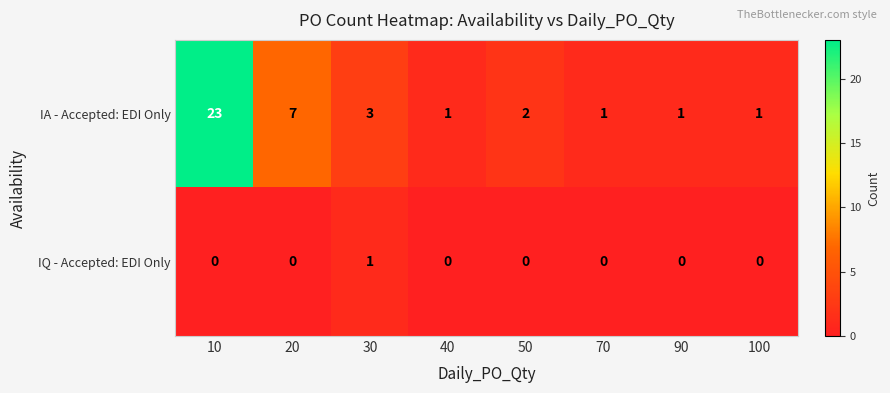

The IQ - Accepted: EDI Only series shows 0 at 10. True or false?

True